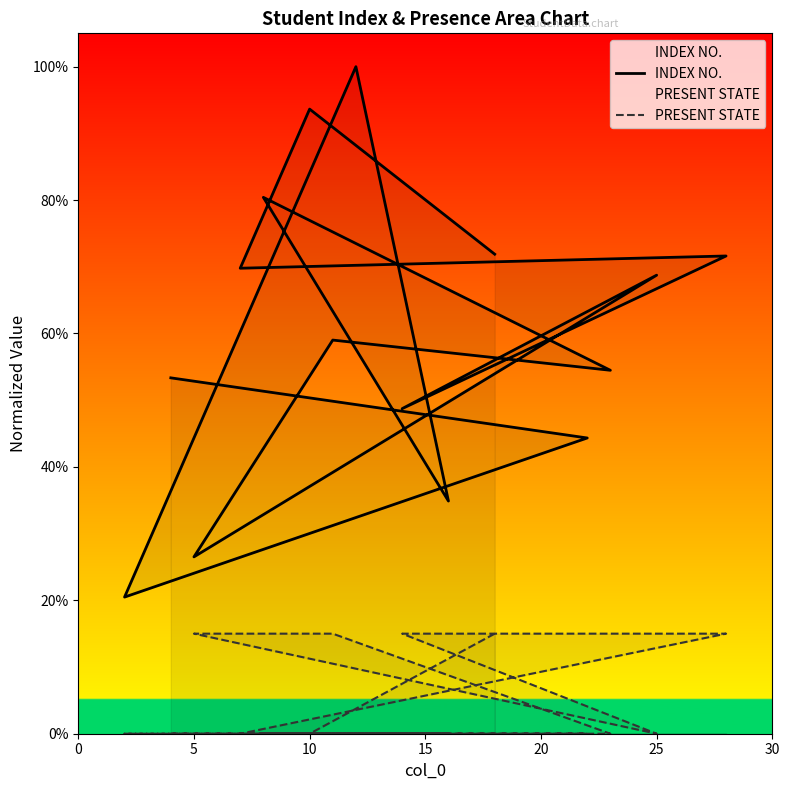

Reading right to left, what are all the values shown in this chart?

INDEX NO.: 0.5	0.4	0.2	1.0	0.3	0.8	0.5	0.6	0.3	0.7	0.5	0.7	0.7	0.9	0.7
PRESENT STATE: 0.0	0.0	0.0	0.0	0.0	0.0	0.0	0.1	0.1	0.0	0.1	0.1	0.0	0.0	0.1